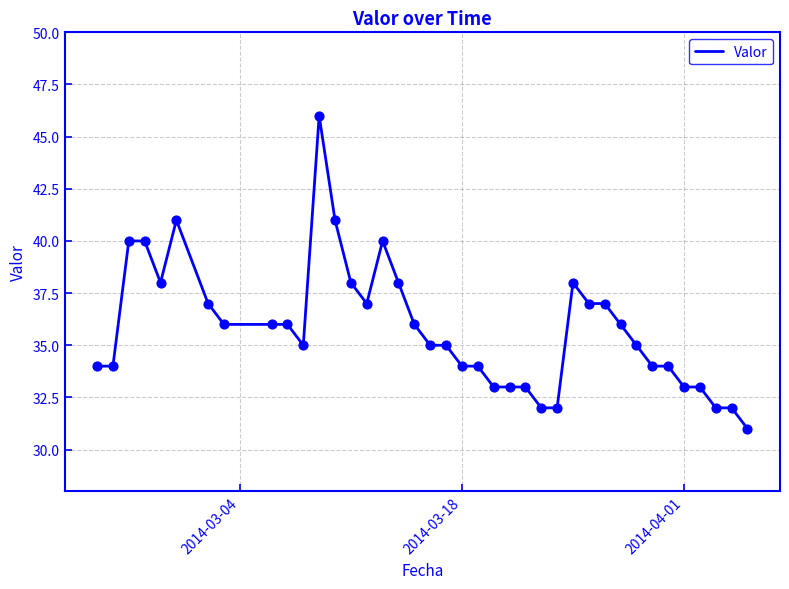

What is the difference between the maximum and minimum values?

15